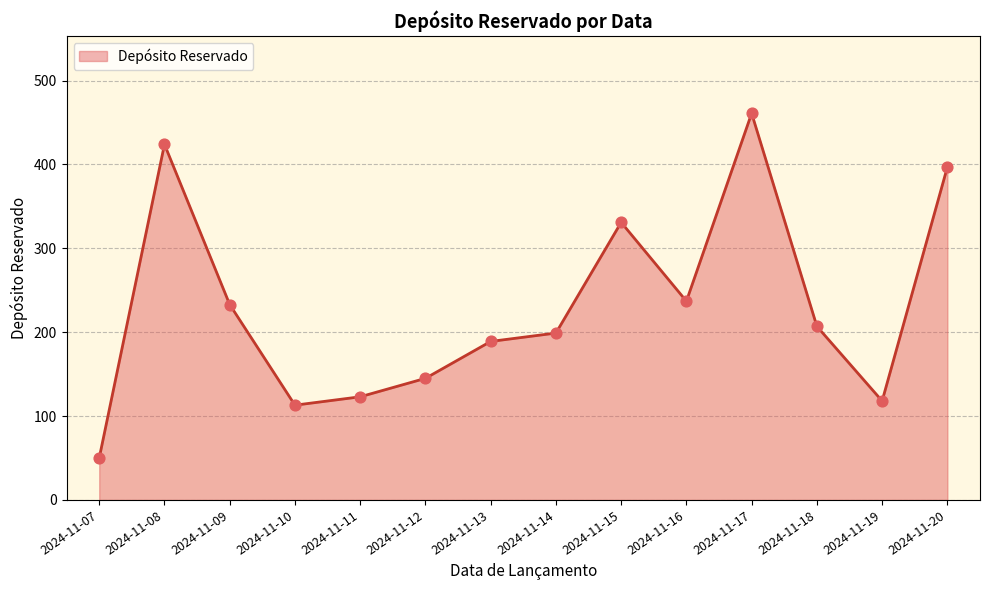

Approximately how many times larger is the value at 2024-11-09 compared to 2024-11-14?

1.2